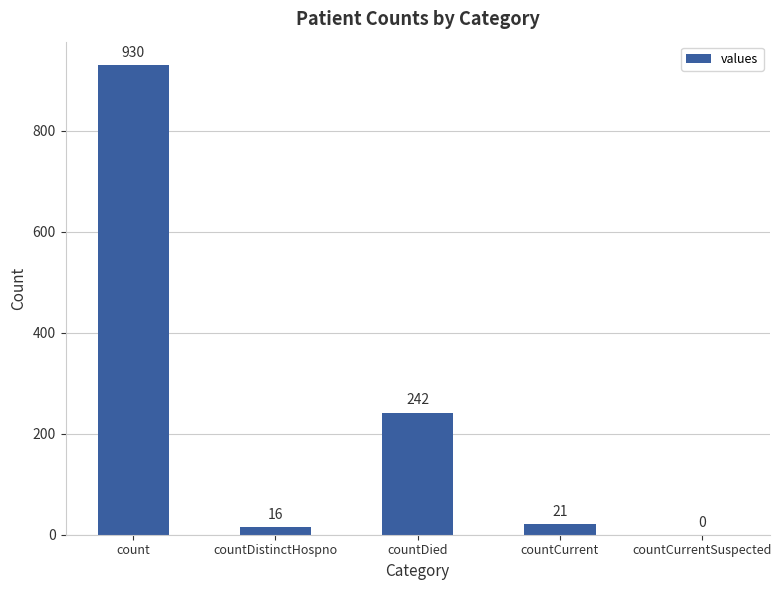

What is the sum of all values?

1209